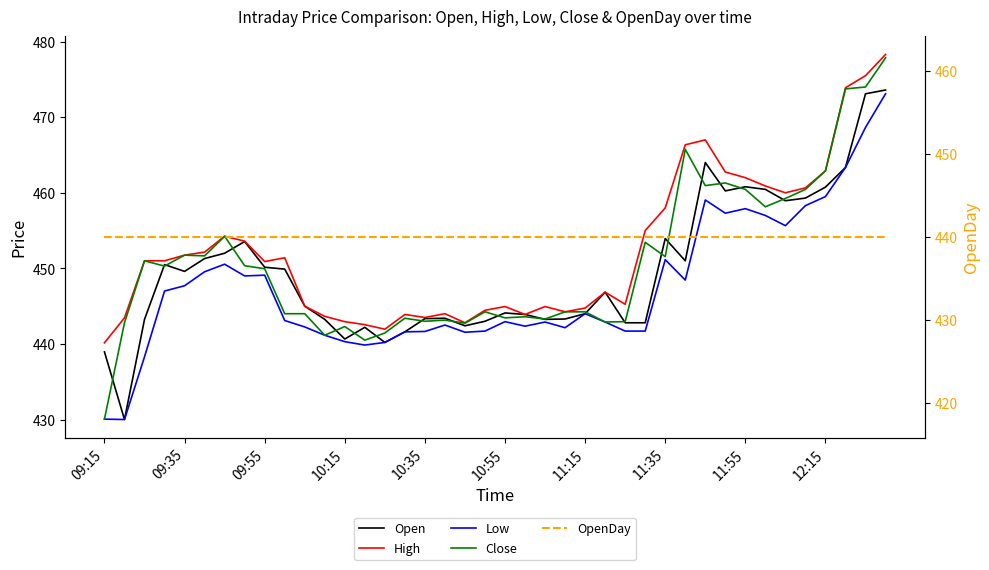

How many interior local valleys does the Close series have?

12